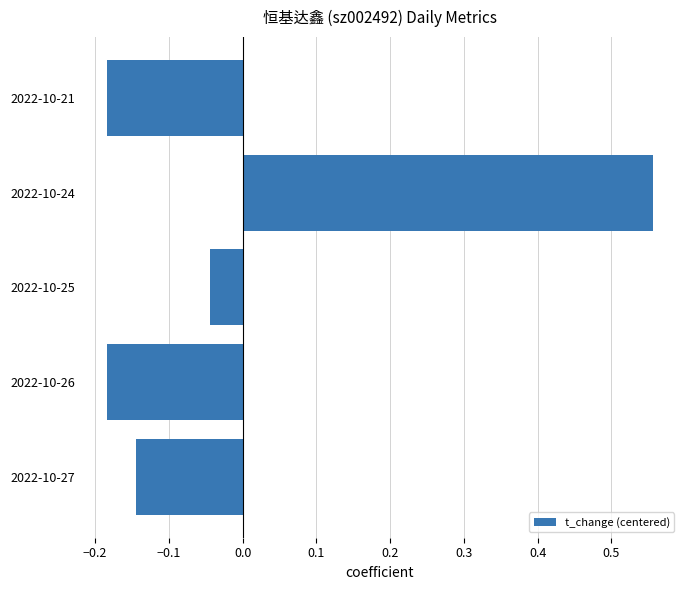

Where is the data nearest to the value 0?

2022-10-25